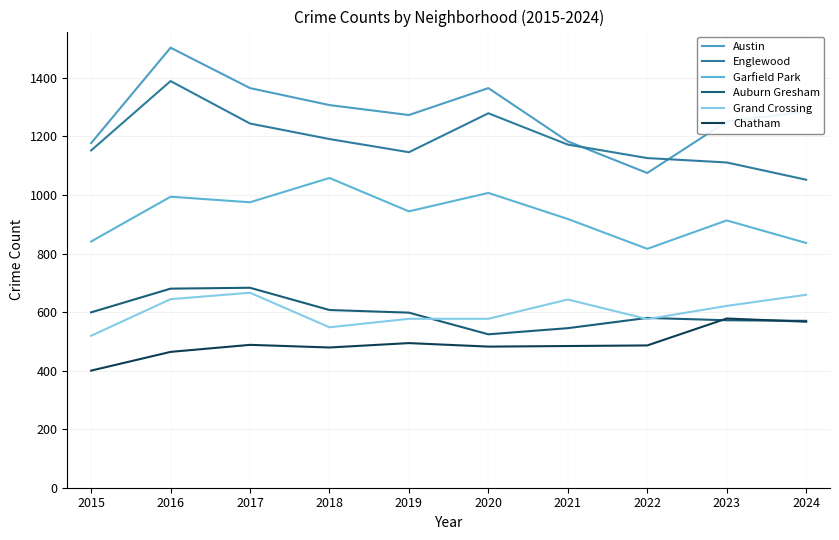

What is the difference between the highest and lowest values at 2023?

679